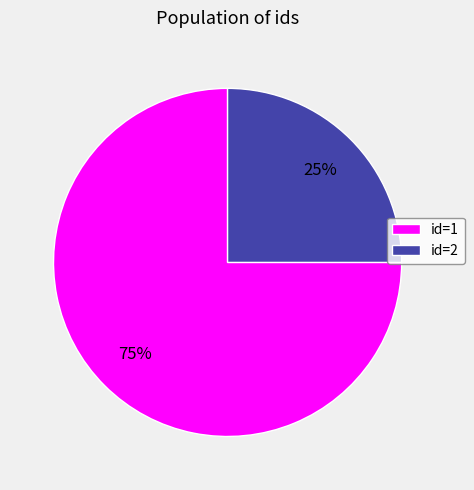

To the nearest percent, what is the average slice percentage?

50%